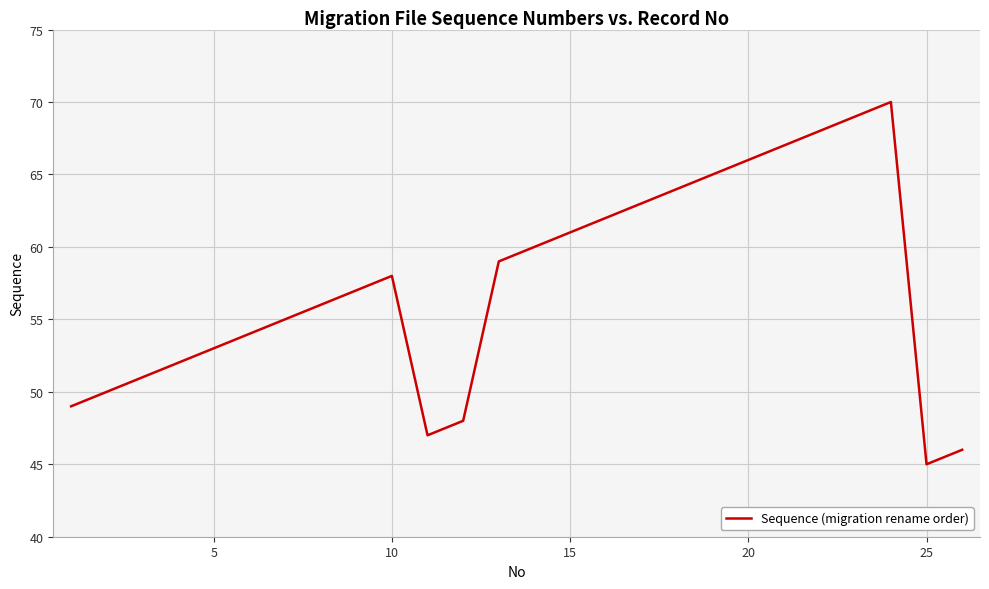

What is the smallest value displayed?

45